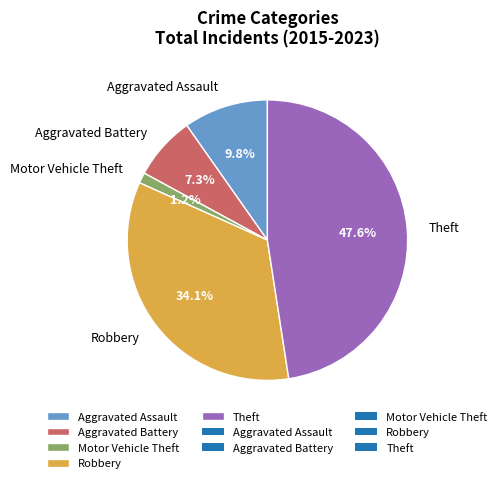

Count the number of slices in the pie.

5